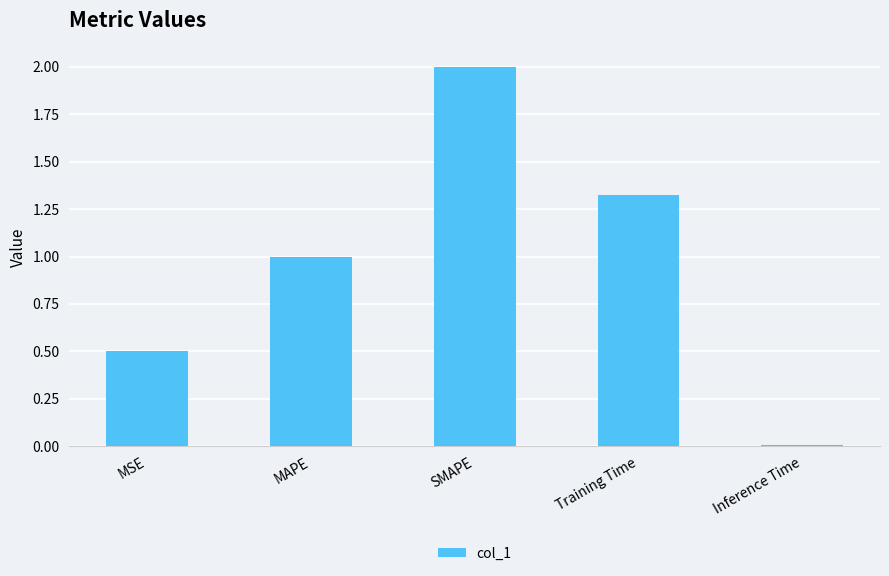

What is the ratio of the value at Training Time to the value at SMAPE?

0.7